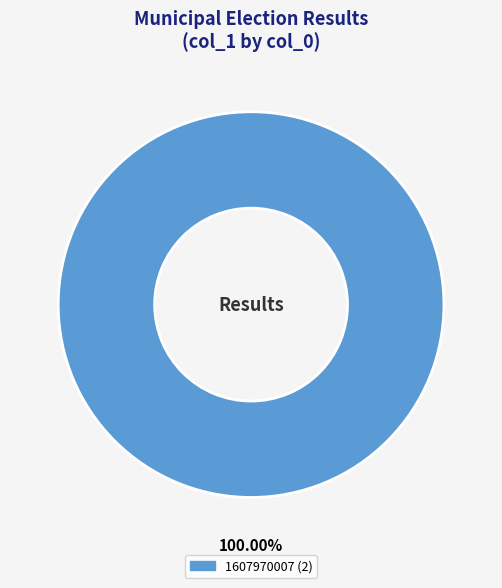

Is there a majority slice in this chart?

Yes